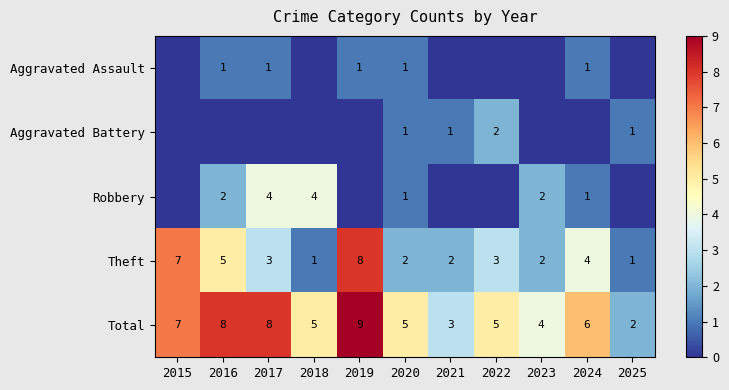

What is the difference between the second highest and second lowest values in the Total series?

5